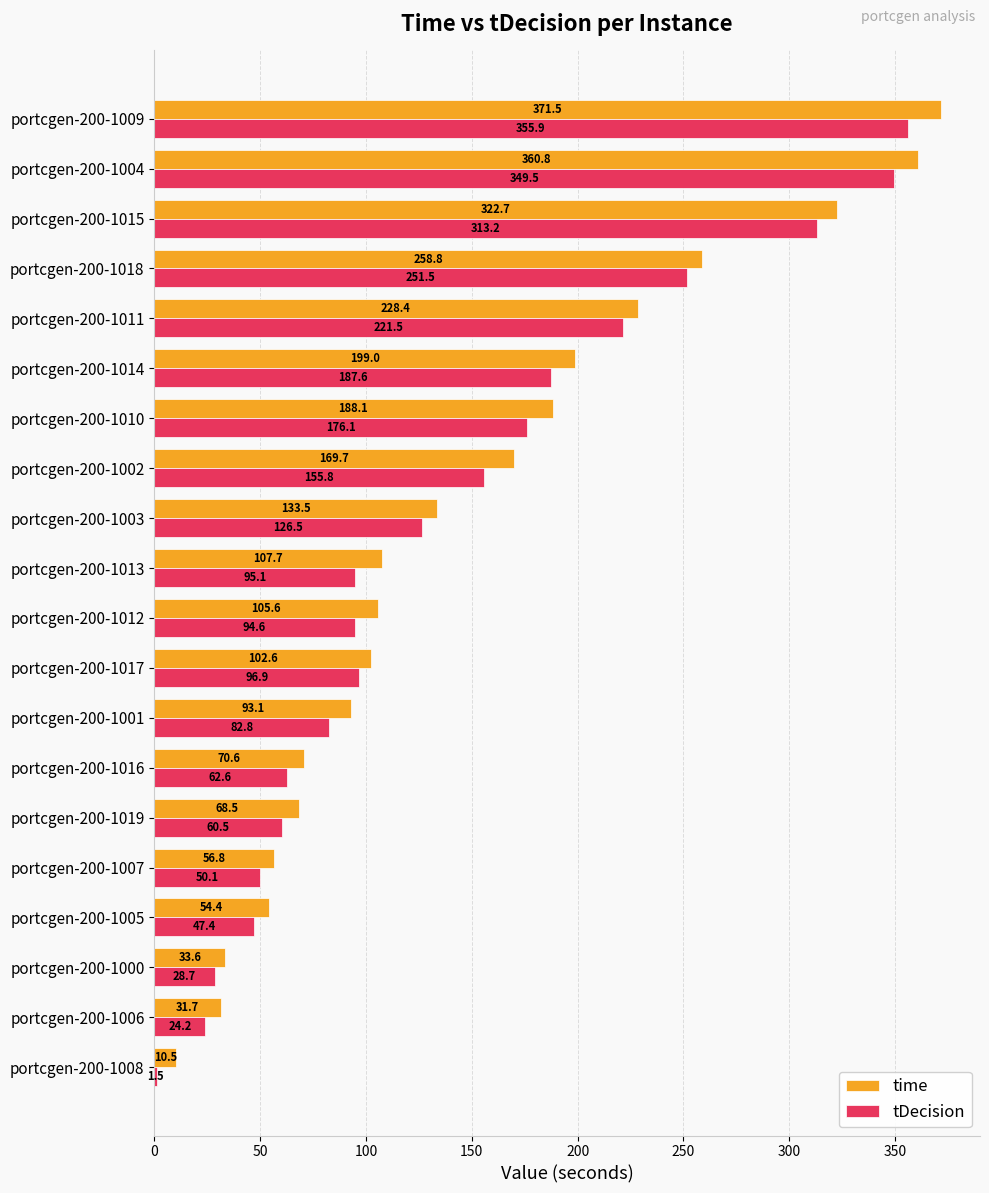

What is the difference between the second highest and second lowest values in the tDecision series?

325.3